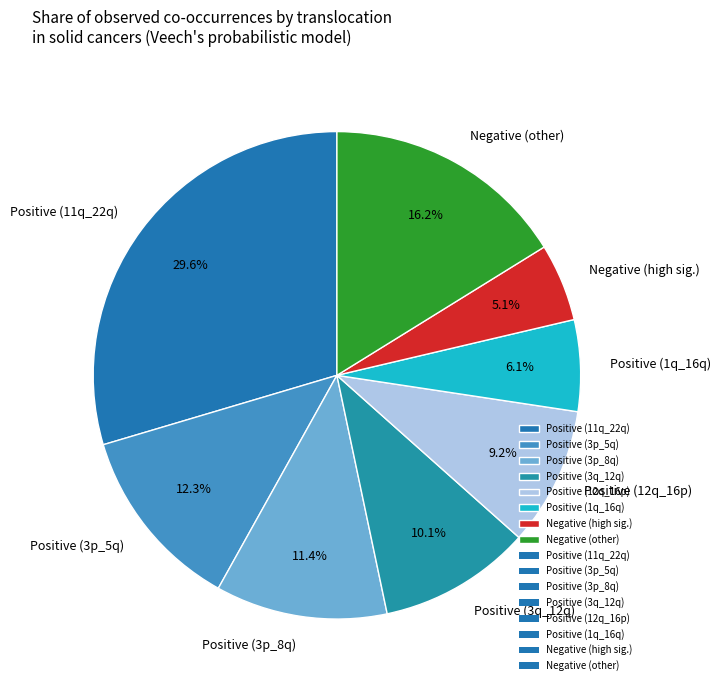

Is the sum of Negative (other) and Positive (1q_16q) greater than half?

No